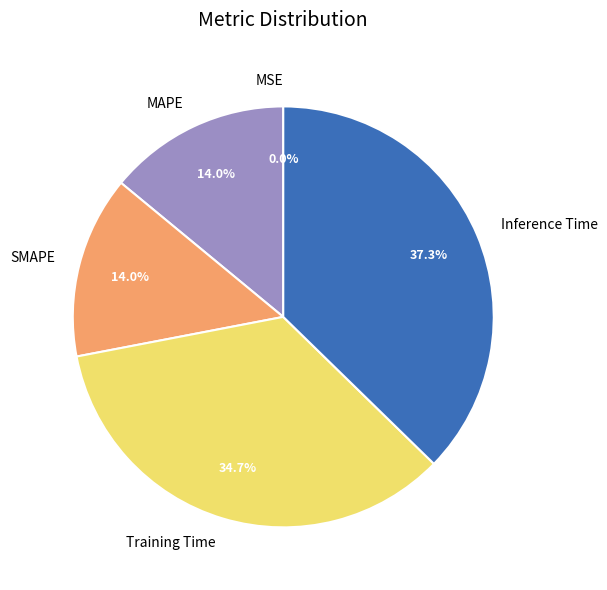

Which has a higher value, Inference Time or Training Time?

Inference Time